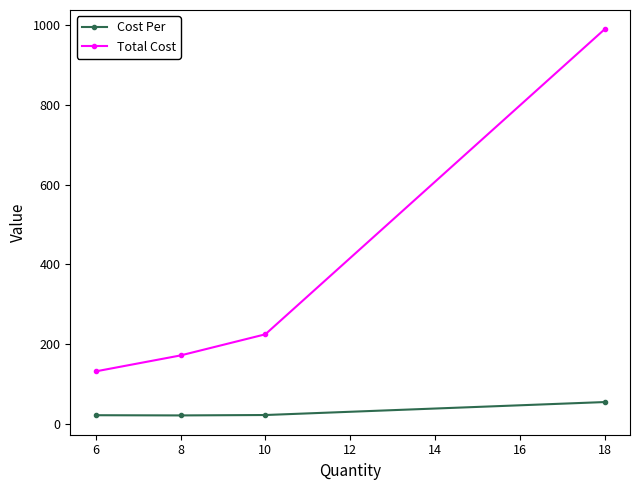

List the series in order of their overall mean, lowest first.

Cost Per, Total Cost